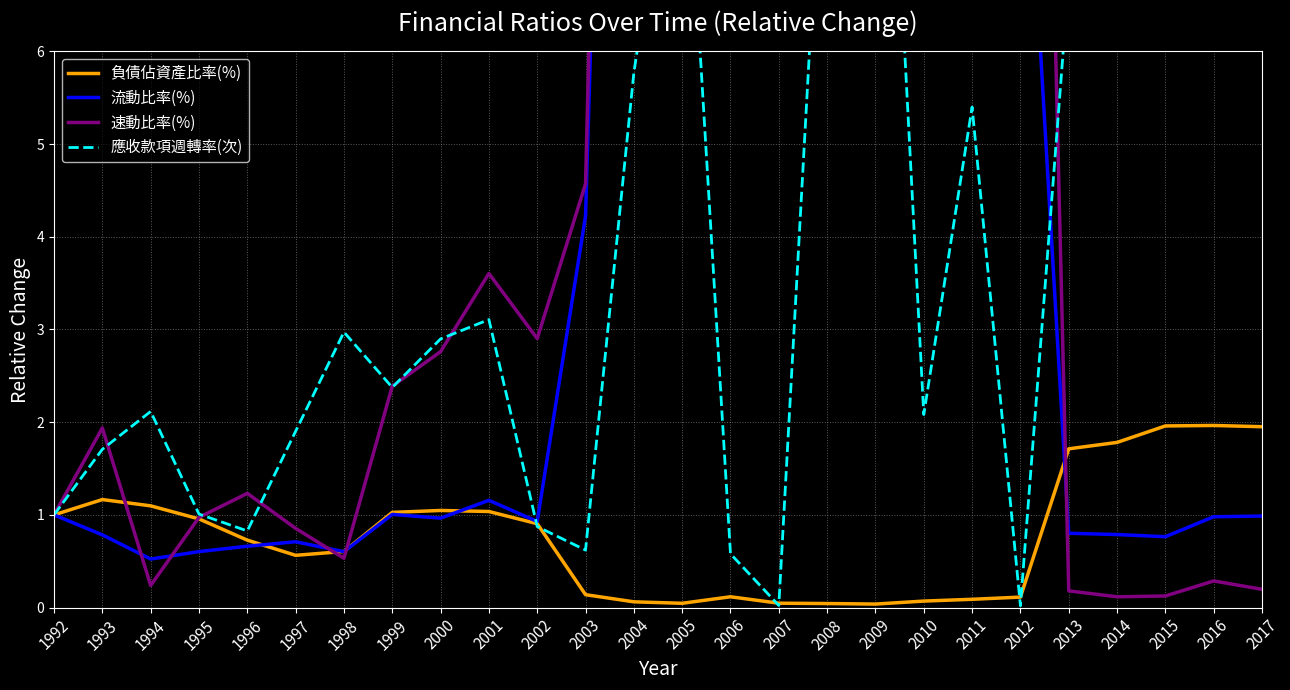

What is the value of the 流動比率(%) point at the 25th from the left?

1.0